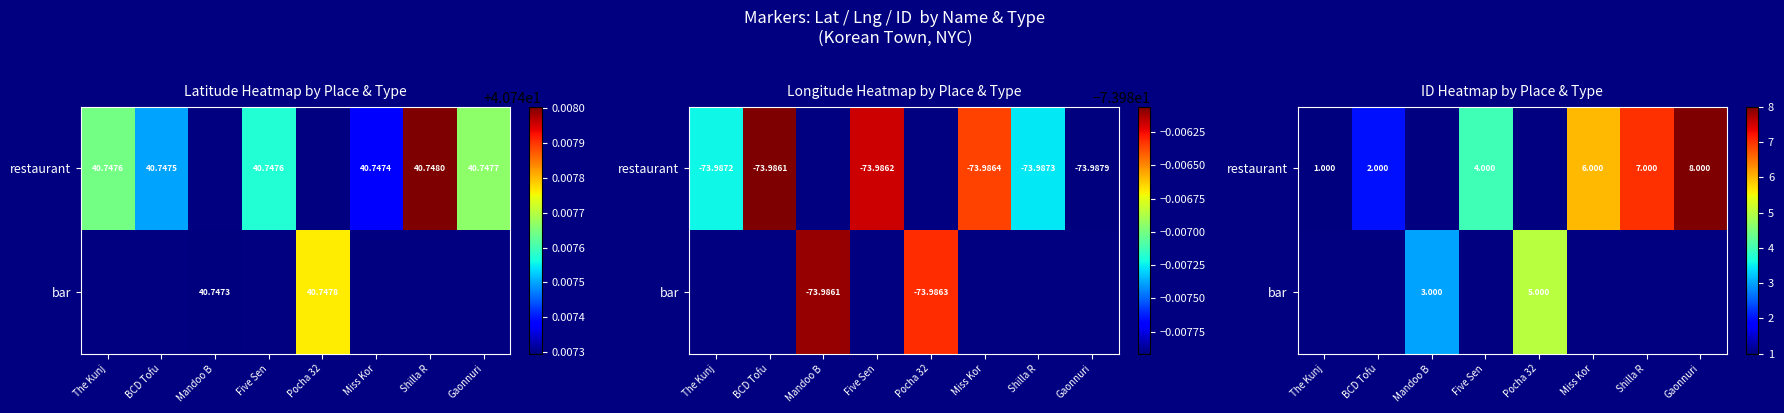

Where is restaurant nearest to the value 4?

Five Sen